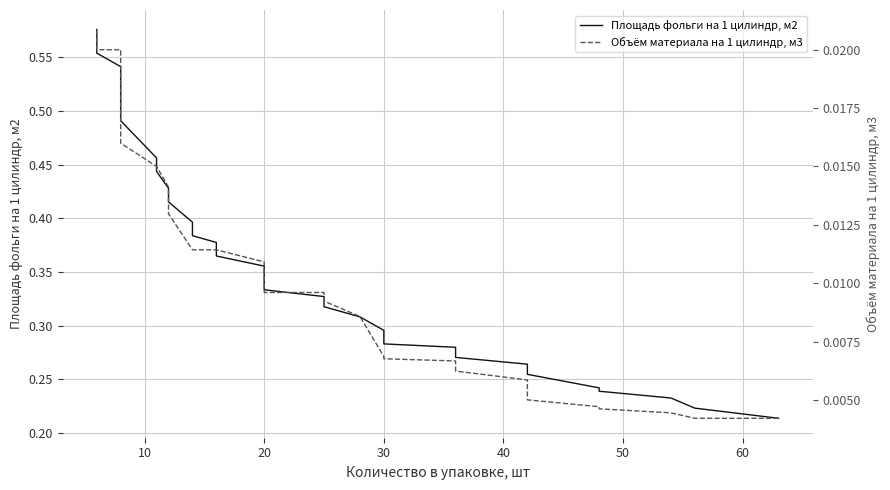

What is the sum of all Объём материала на 1 цилиндр, м3 values?

0.4